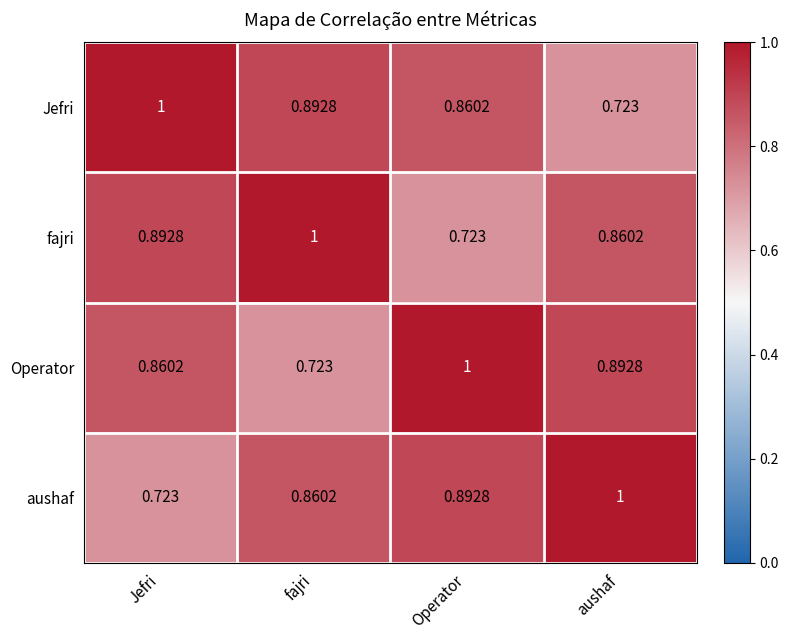

At Operator, list the series in order from smallest to largest.

fajri, Jefri, aushaf, Operator